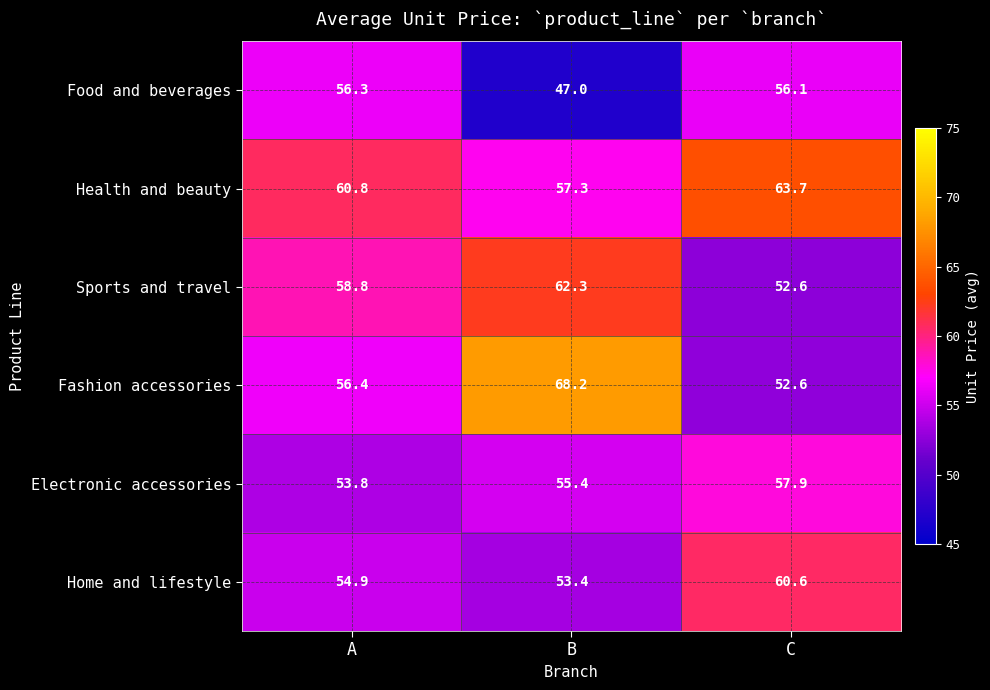

At which category is the sum across all series the highest?

B